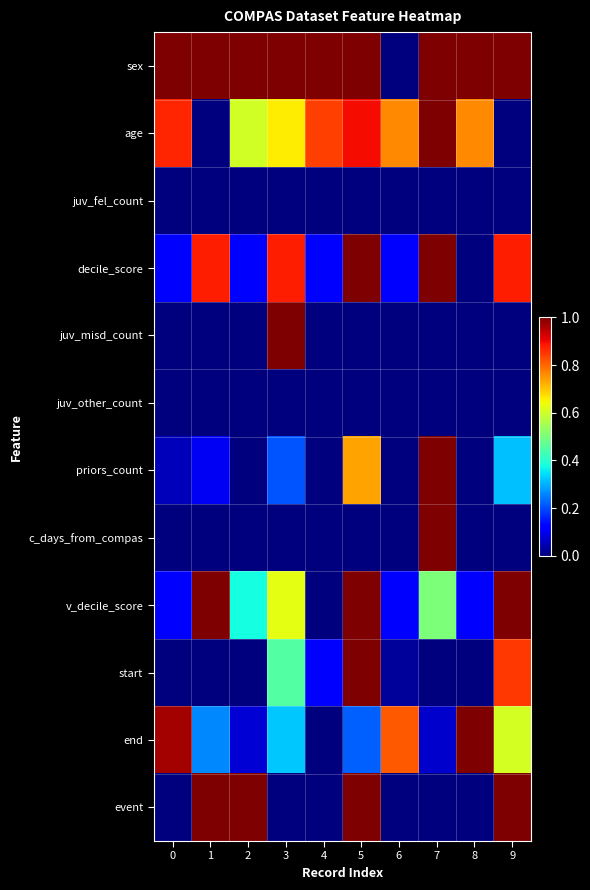

Rank the series at 8 from highest to lowest value.

sex, end, age, v_decile_score, juv_fel_count, decile_score, juv_misd_count, juv_other_count, priors_count, c_days_from_compas, start, event